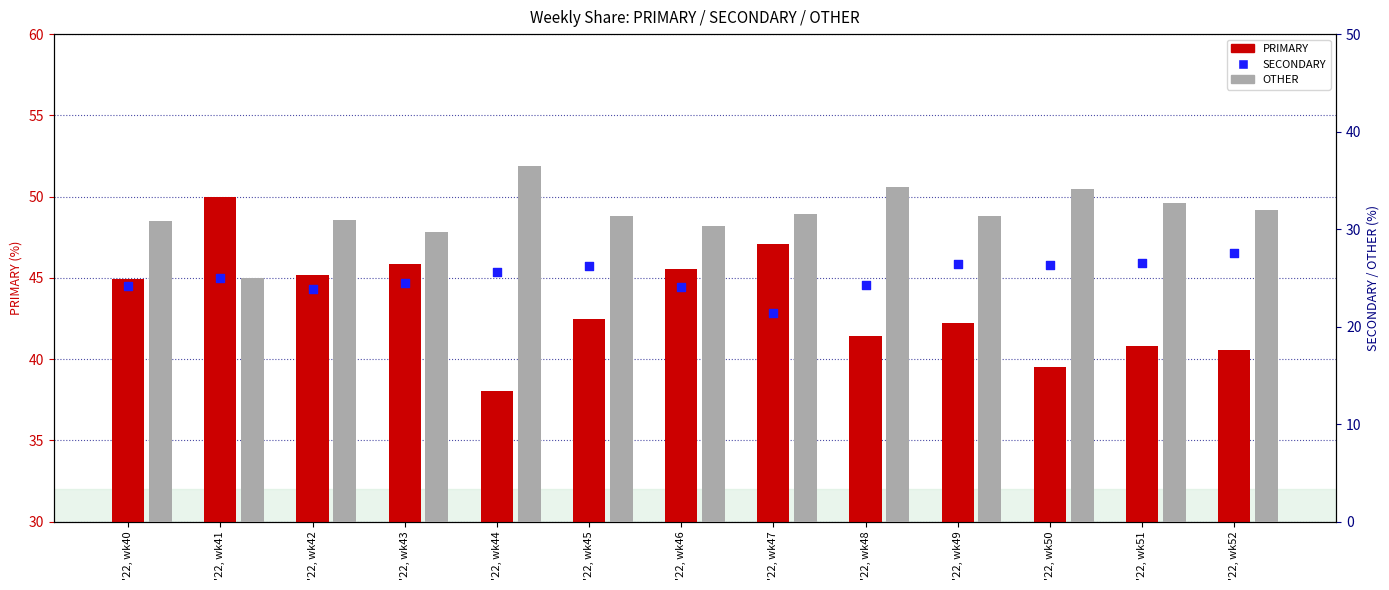

Which series contains the highest Y value?

PRIMARY